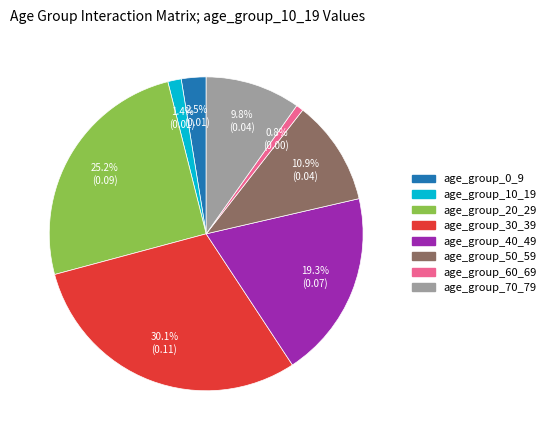

Is there a majority slice in this chart?

No